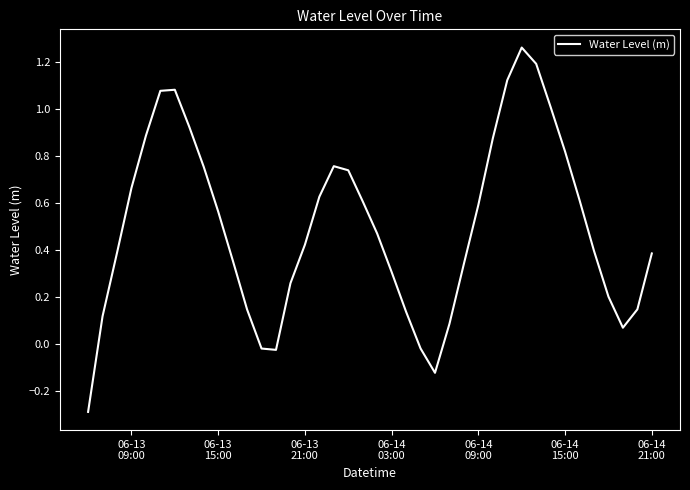

What is the smallest value displayed?

-0.3